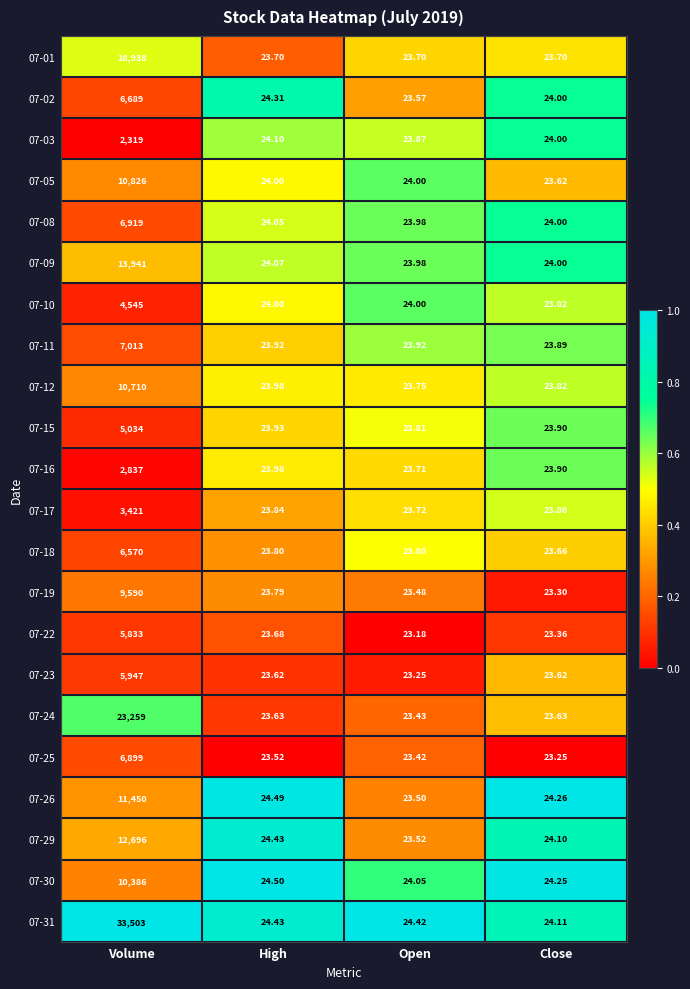

Rank the categories by 07-22 value from highest to lowest.

Volume, High, Close, Open